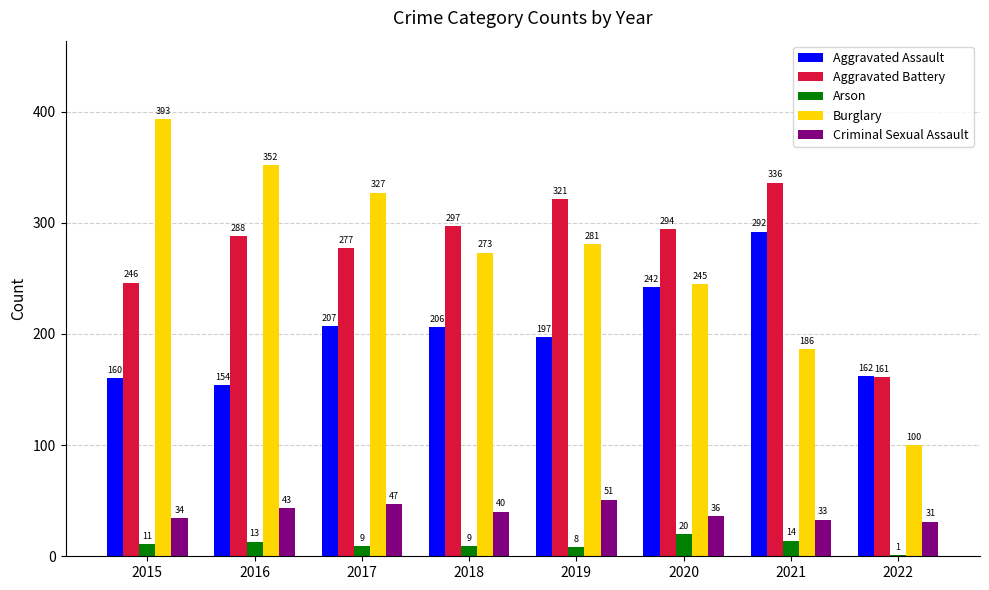

At which label is Burglary closest to 246?

2020